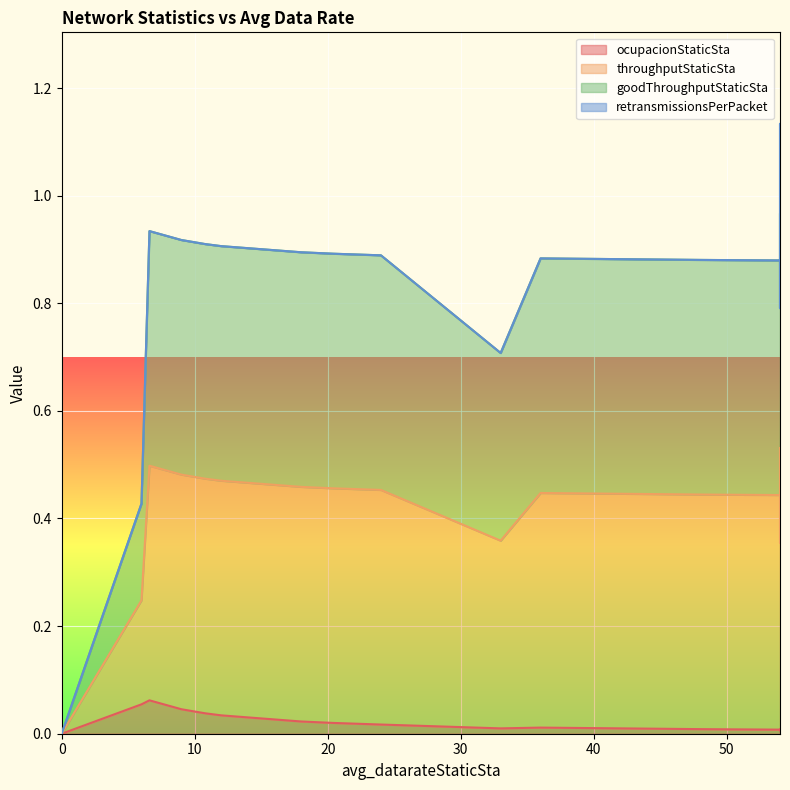

True or false: throughputStaticSta and goodThroughputStaticSta intersect in this chart.

False